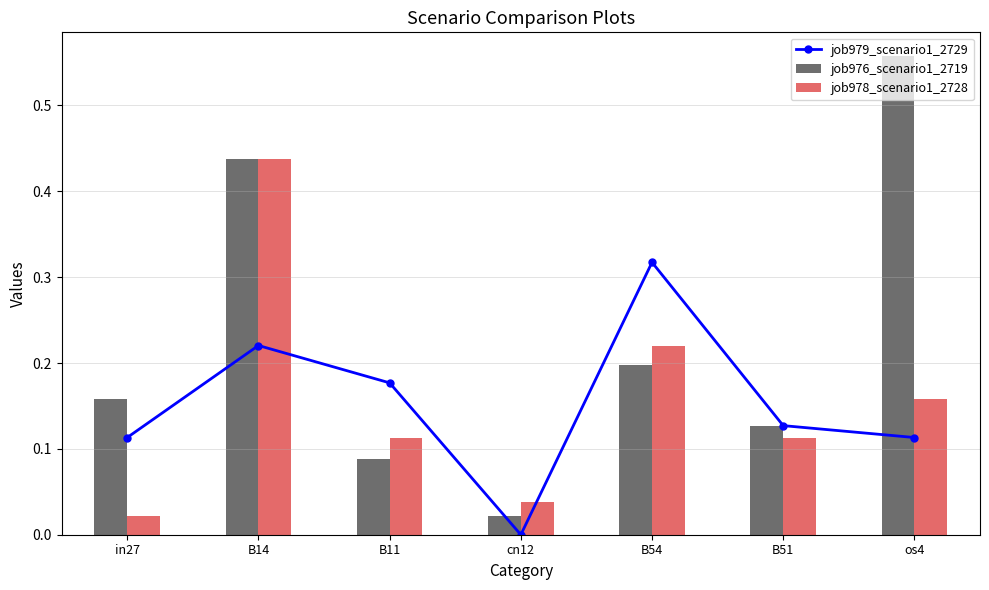

True or false: job976_scenario1_2719 has a value of 0.2 at B14.

False